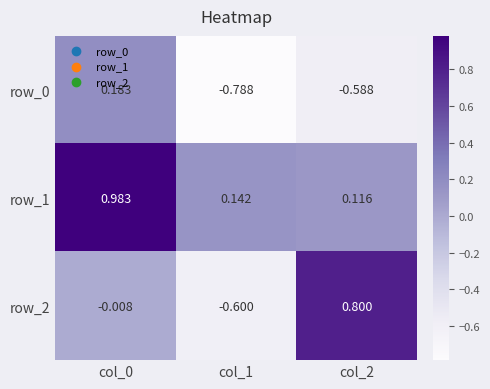

What is the sum of the row_1 values at col_2 and col_0?

1.1